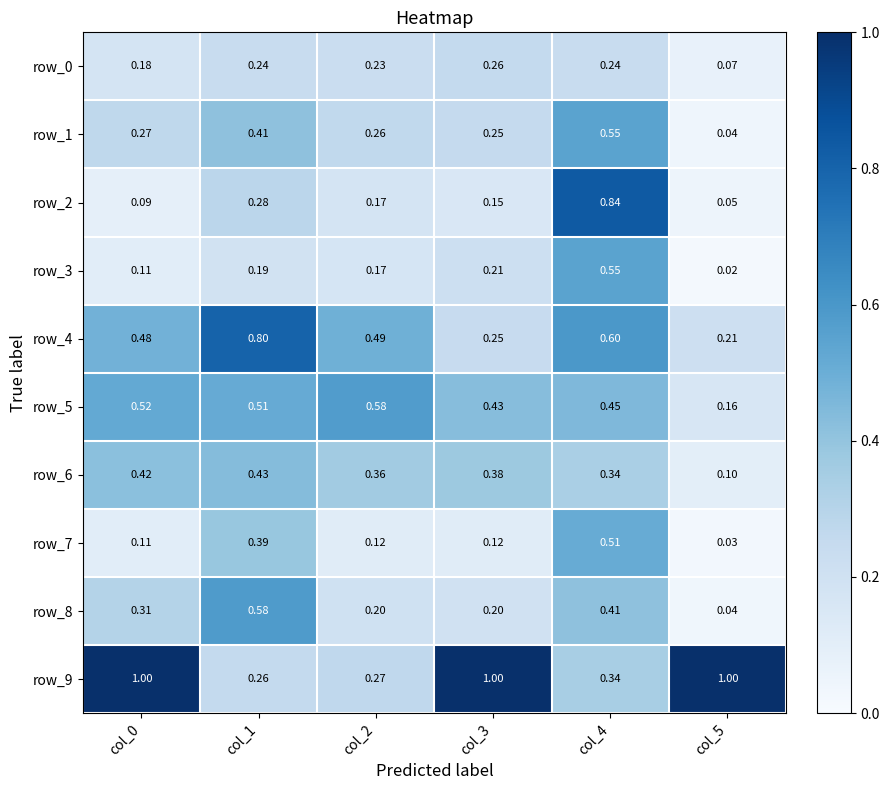

Is the value of row_1 at col_2 greater than the value of row_0 at col_5?

Yes